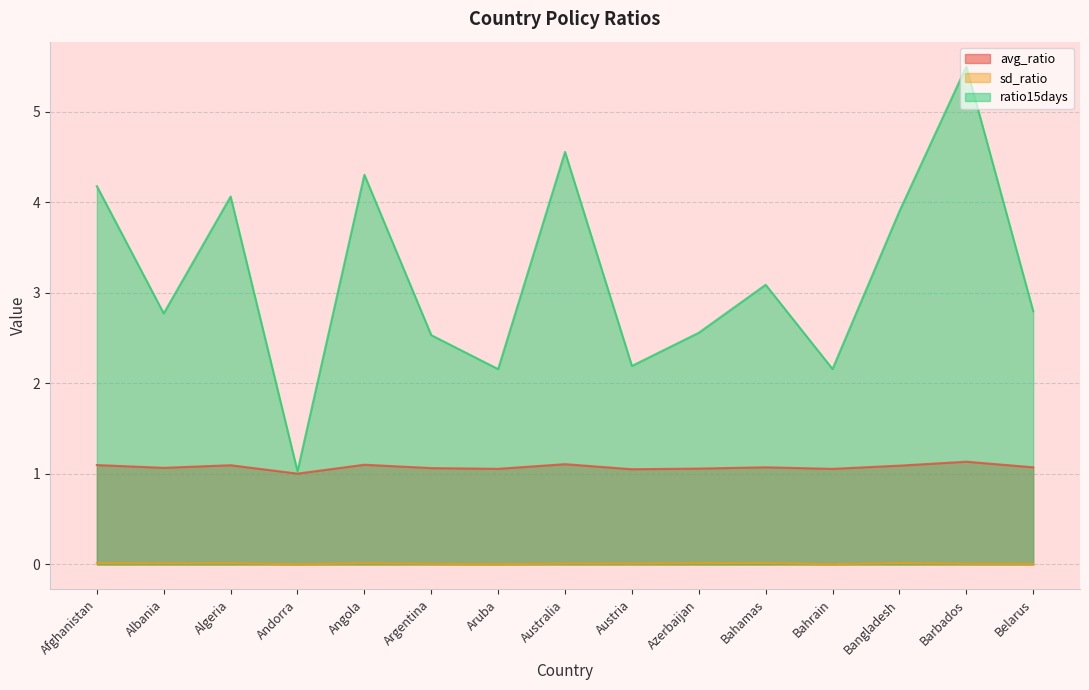

True or false: ratio15days and sd_ratio intersect in this chart.

False